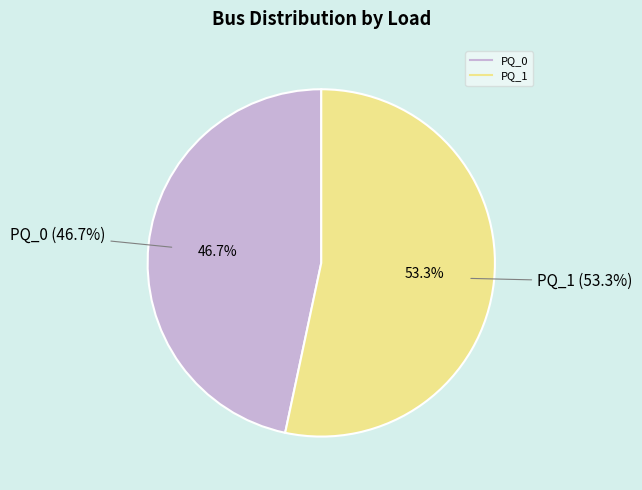

What is the ratio of the value at PQ_0 to the value at PQ_1?

0.9